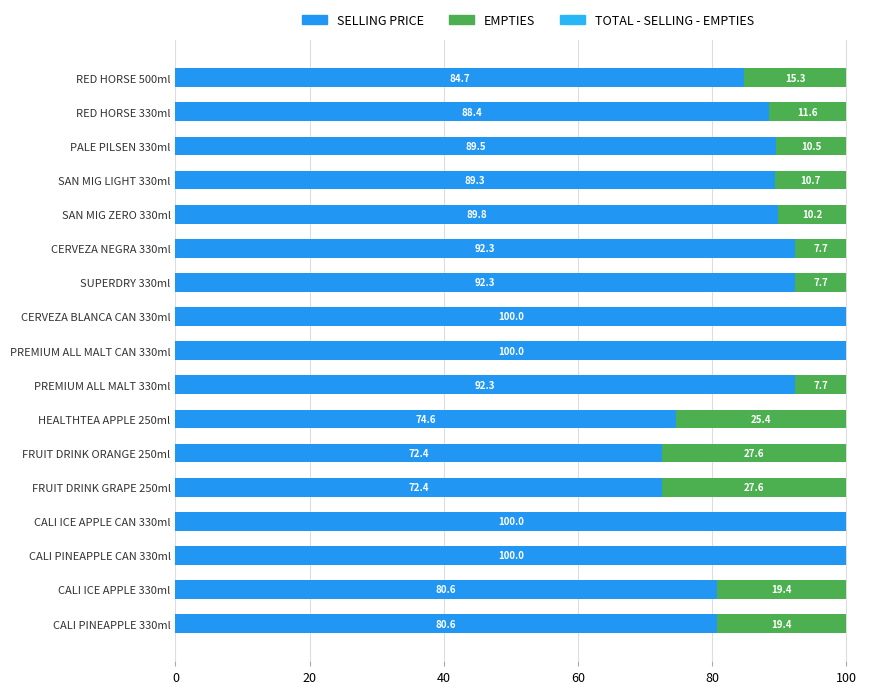

How many series are shown in this chart?

2